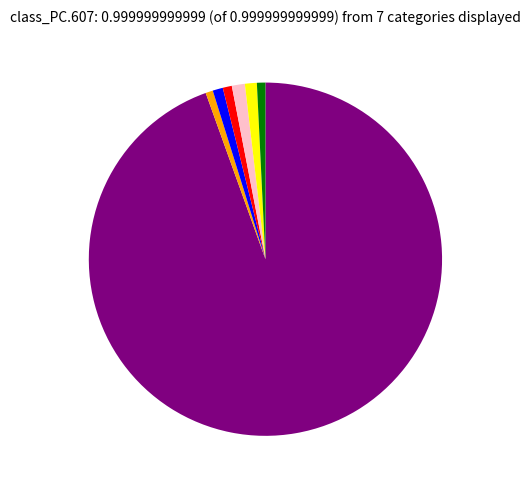

Is there a majority slice in this chart?

Yes